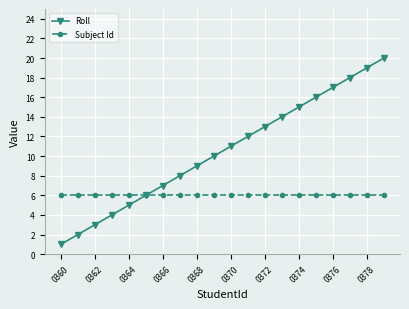

Is this an area chart (filled region under the line)?

No